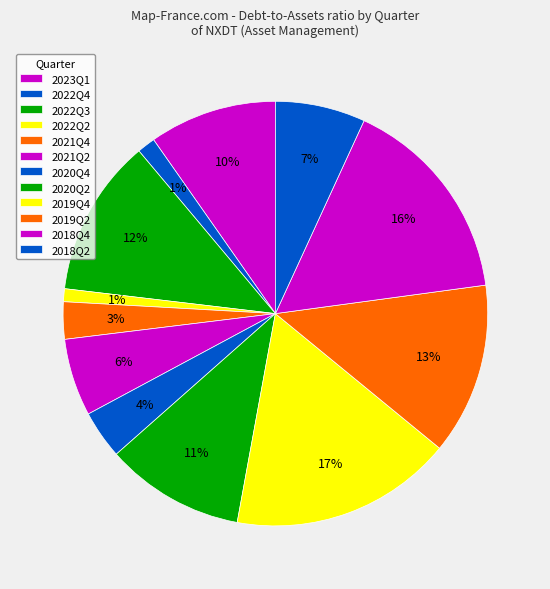

What percentage is the 2018Q4 slice, to the nearest percent?

16%